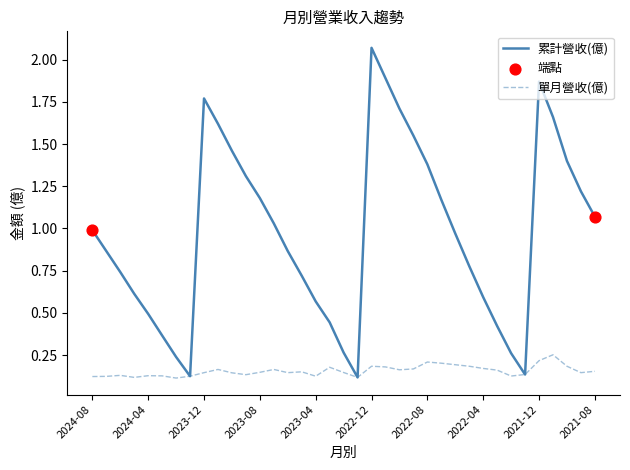

Which series has the largest total across all categories?

累計營收(億)